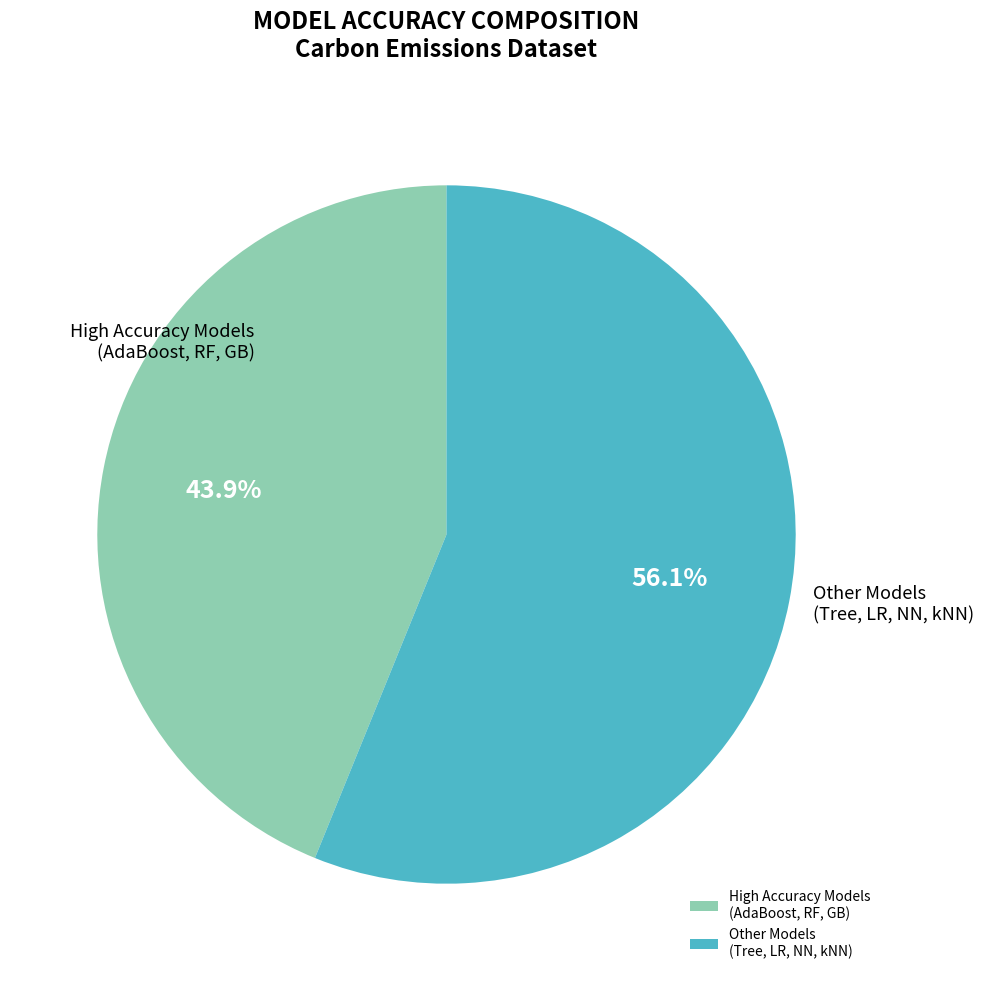

Which category has the smallest portion of the pie?

High Accuracy Models (AdaBoost, RF, GB)